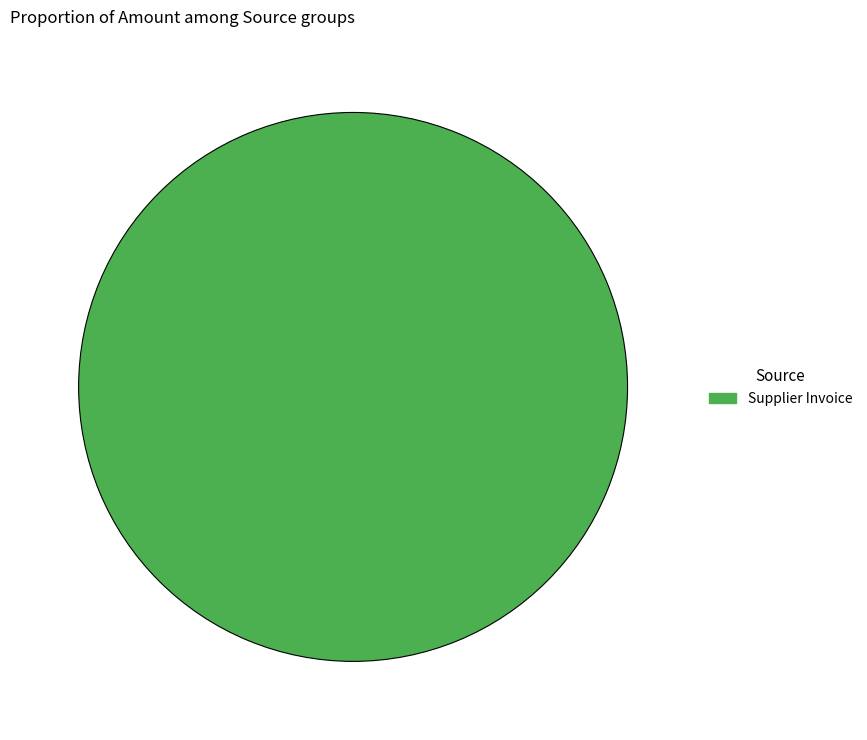

Does any single category account for the majority?

Yes